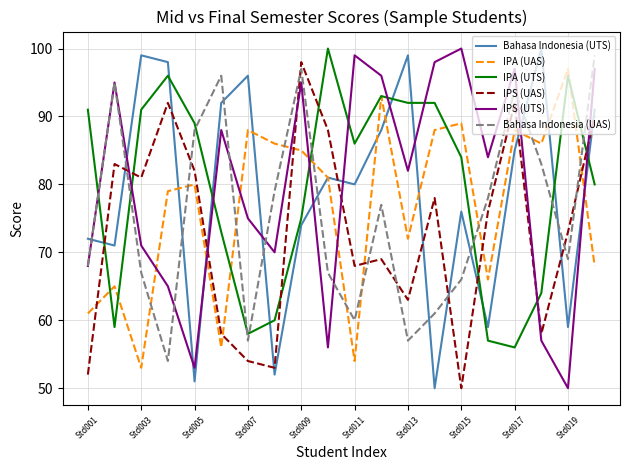

What are all the series names shown in the legend?

Bahasa Indonesia (UTS), IPA (UAS), IPA (UTS), IPS (UAS), IPS (UTS), Bahasa Indonesia (UAS)